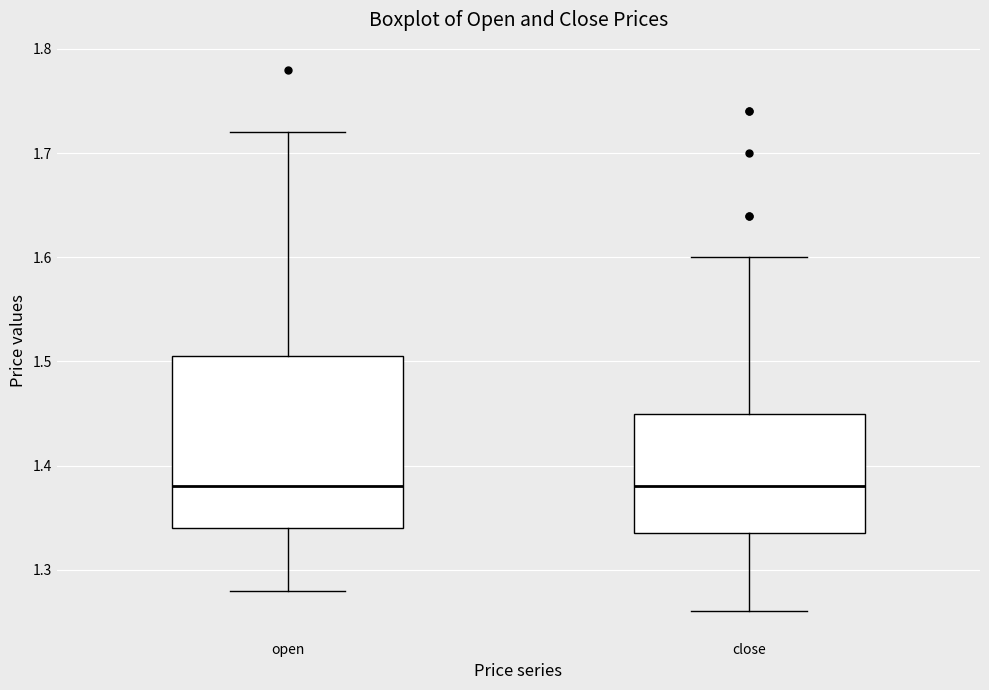

Reading left to right, transcribe this box plot: for each box, give where its median line is, the range the box spans, and where its two whiskers end, as read against the y-axis. The values are not printed on the chart, so give them approximately, as read against the axis.

open: median 1.38, box 1.34 to 1.51, whiskers 1.28 to 1.72
close: median 1.38, box 1.34 to 1.45, whiskers 1.26 to 1.60